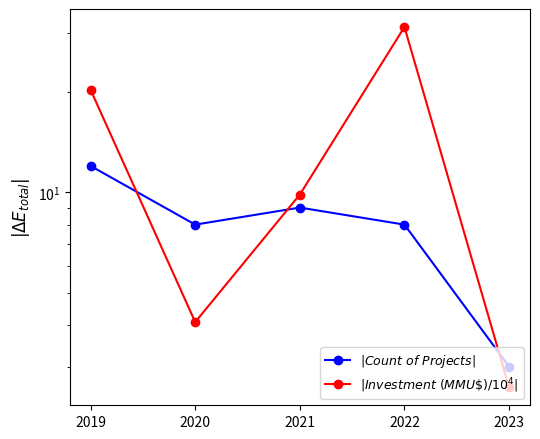

At how many categories does at least one series exceed 17?

2